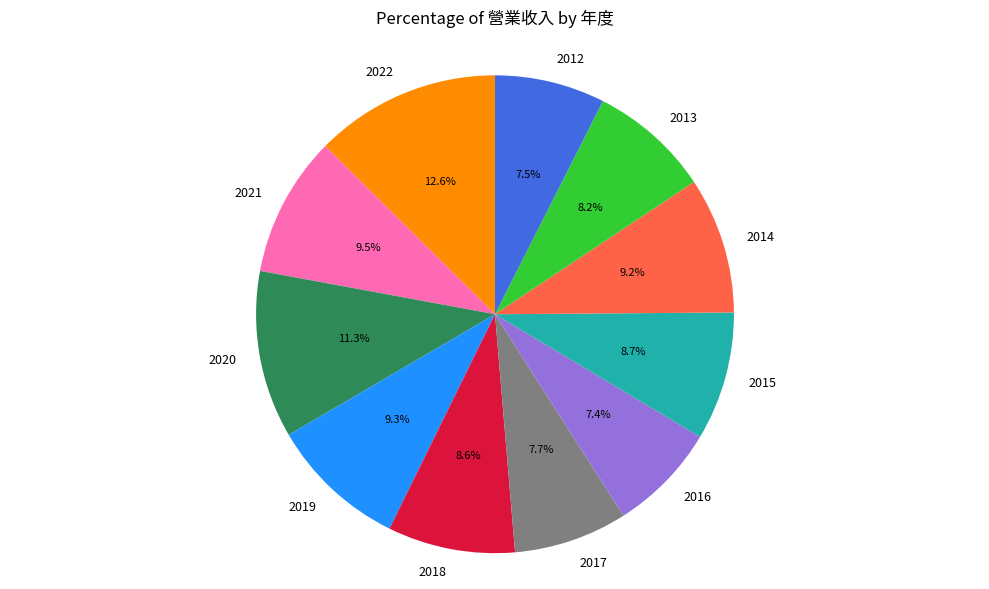

True or false: 2017 accounts for 20% of the total.

False